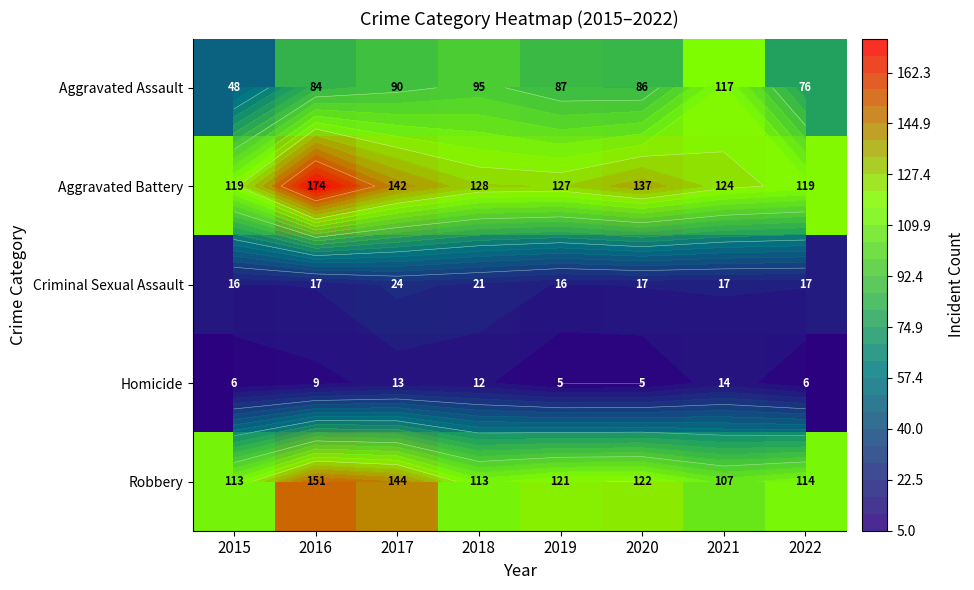

What is the minimum value shown in the chart?

5